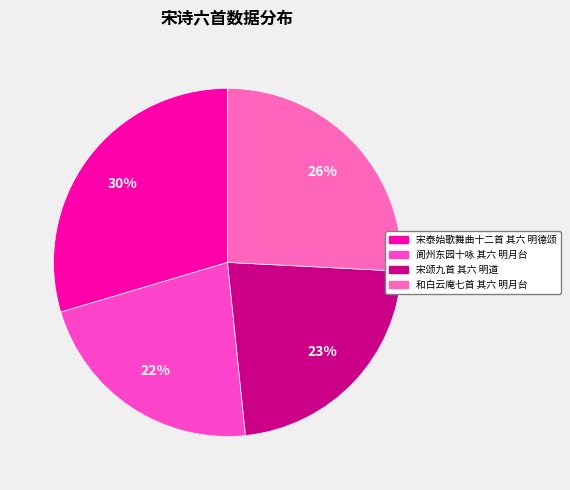

Rank the categories by value from highest to lowest.

宋泰始歌舞曲十二首 其六 明德颂, 和白云庵七首 其六 明月台, 宋颂九首 其六 明道, 阆州东园十咏 其六 明月台